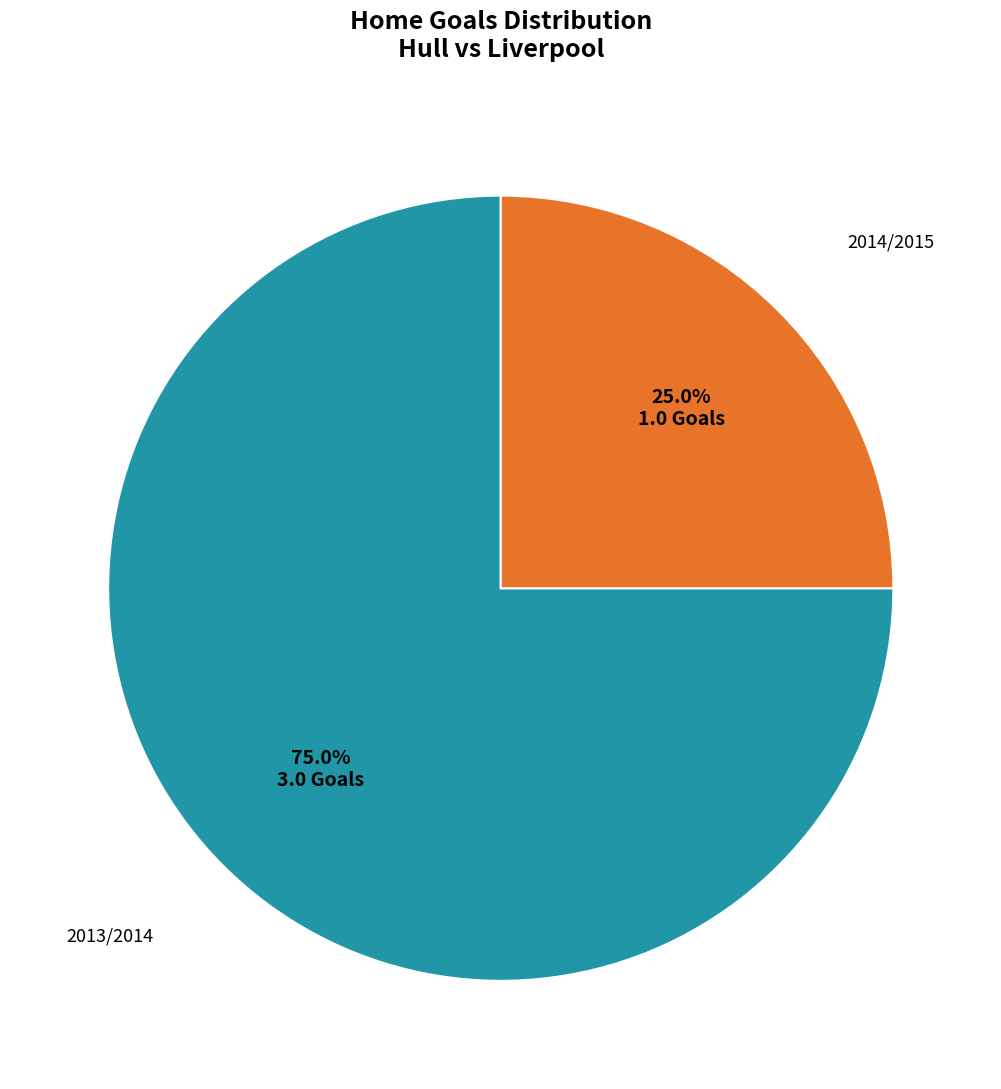

Which has a higher value, 2014/2015 or 2013/2014?

2013/2014